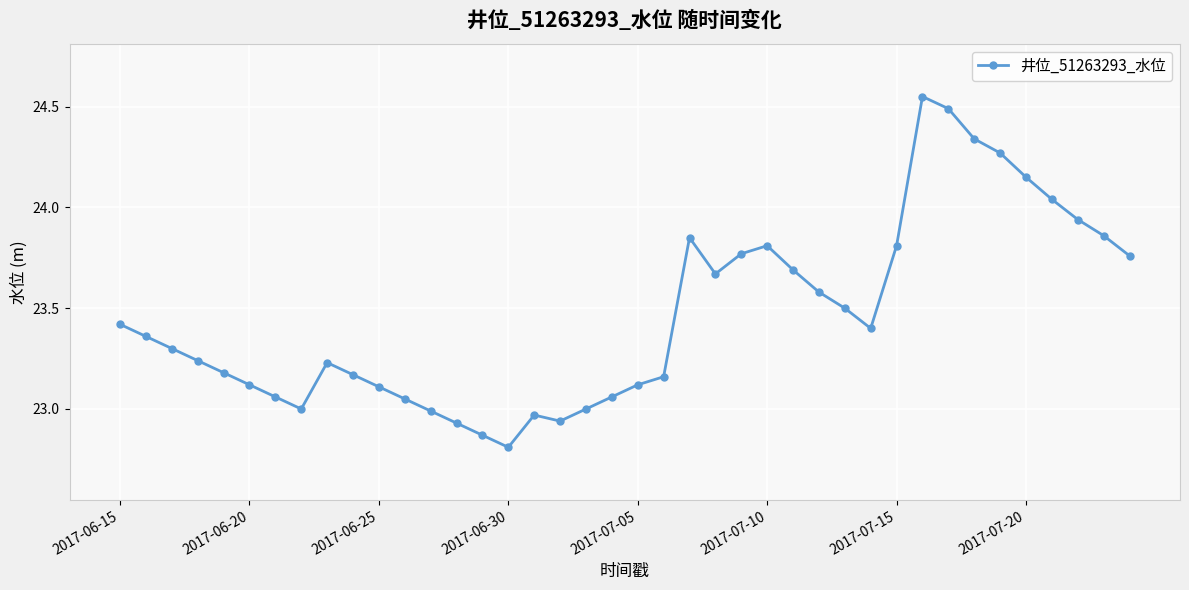

How many series are shown in this chart?

1